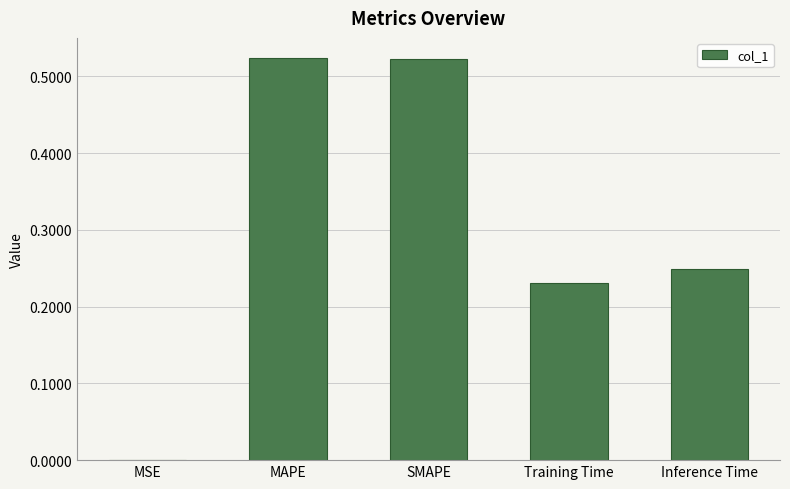

What is the average value?

0.3